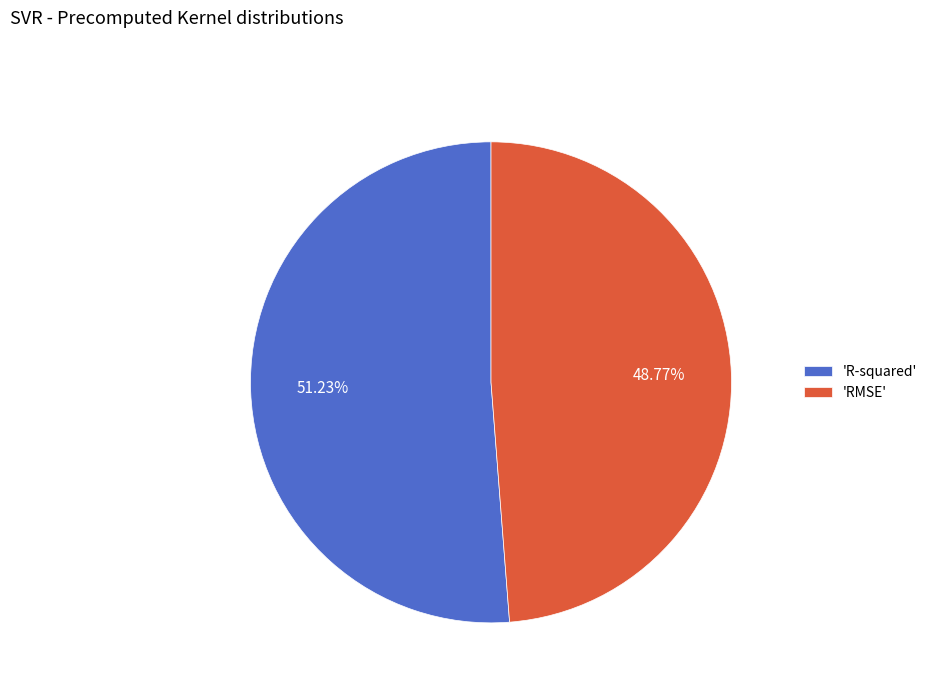

Combined, do 'RMSE' and 'R-squared' account for over 50%?

Yes